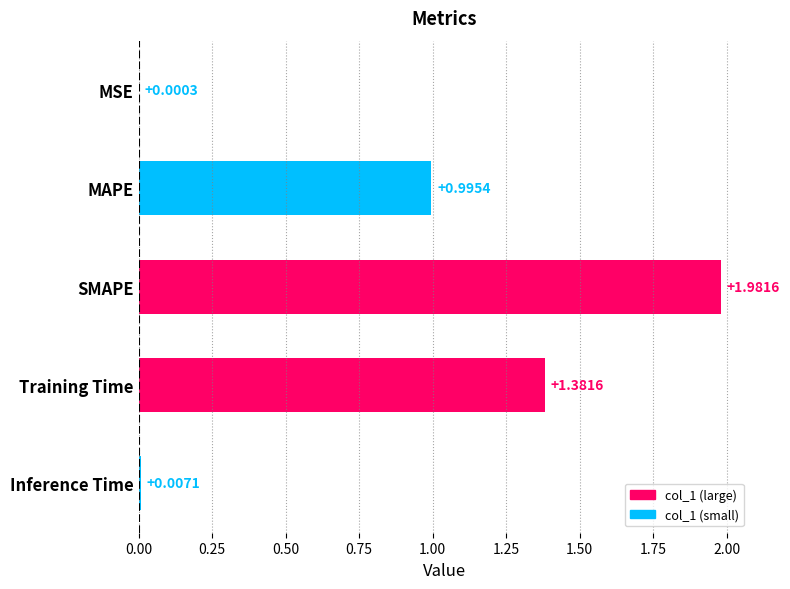

What is the sum of all values?

4.4